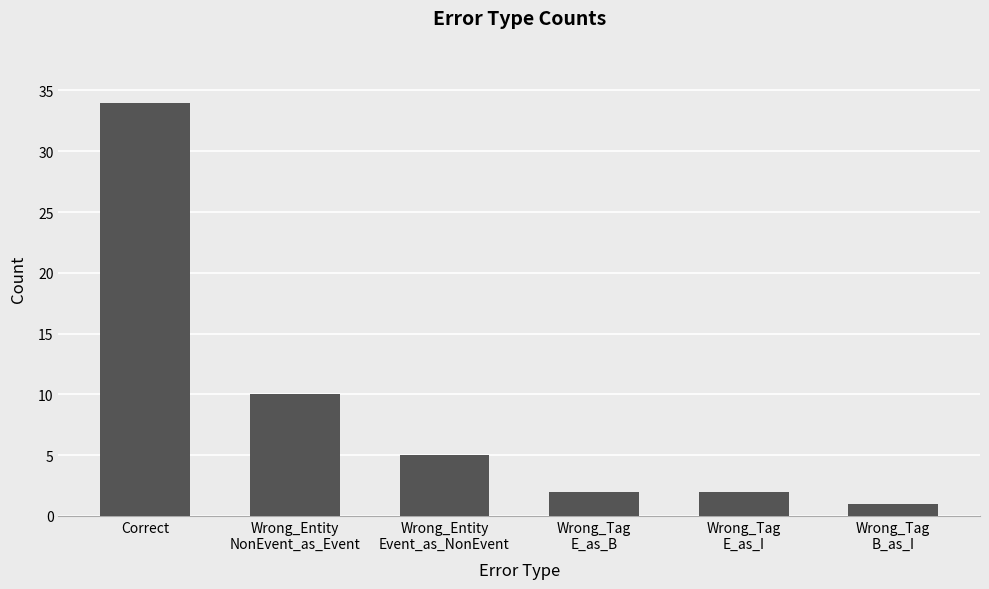

Are the bars horizontal?

No